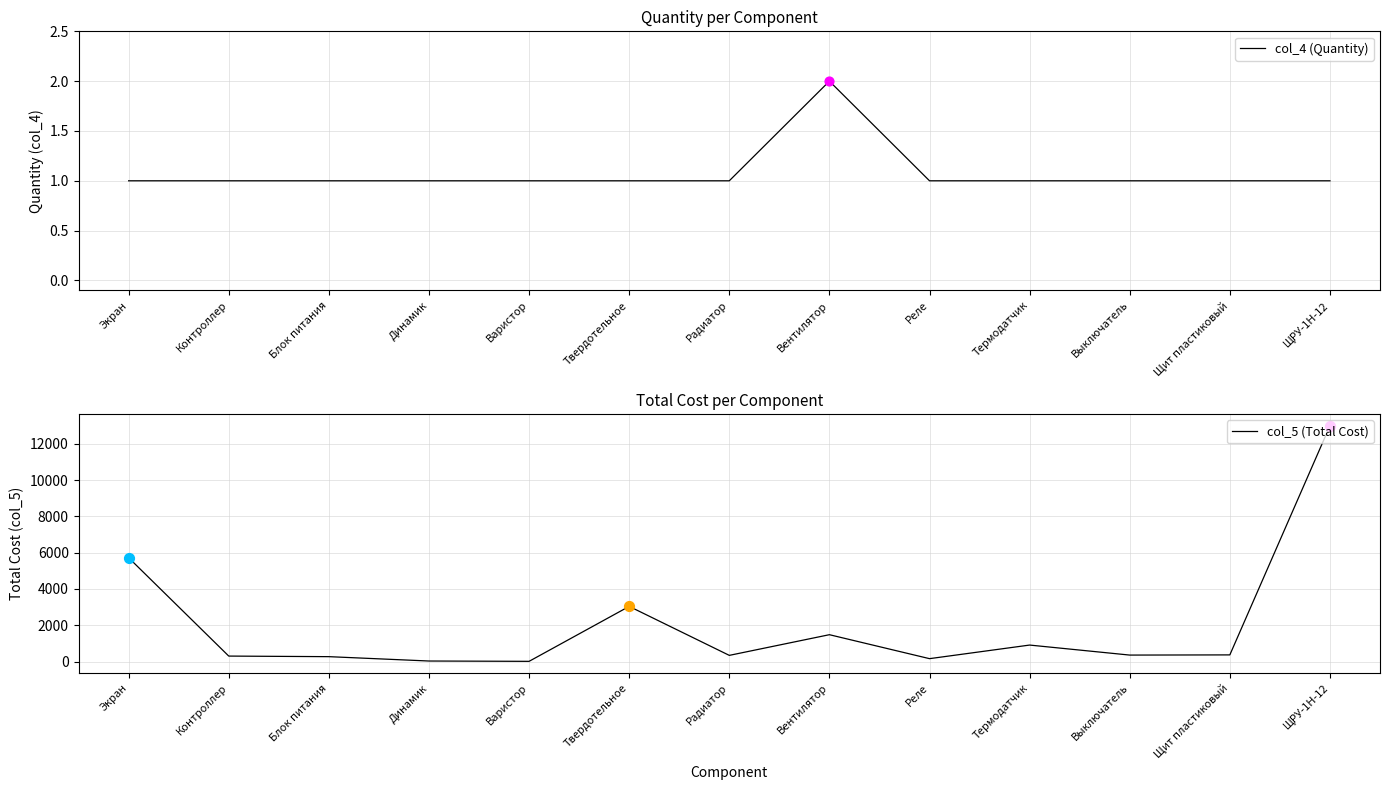

Which series contains the highest Y value?

col_5 (Total Cost)